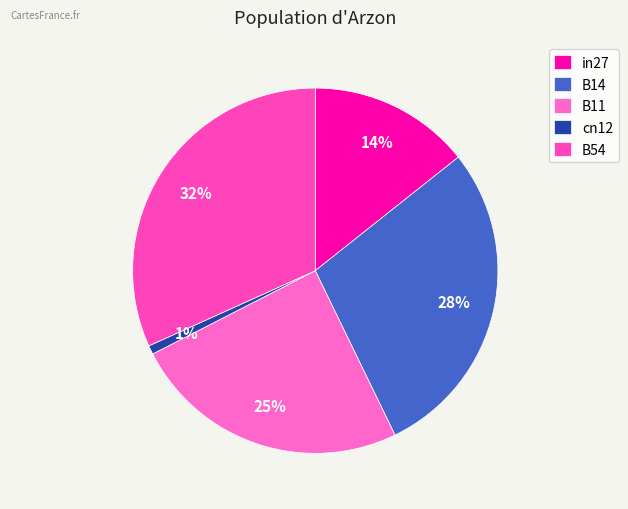

What portion of the pie excludes B11?

75.3%